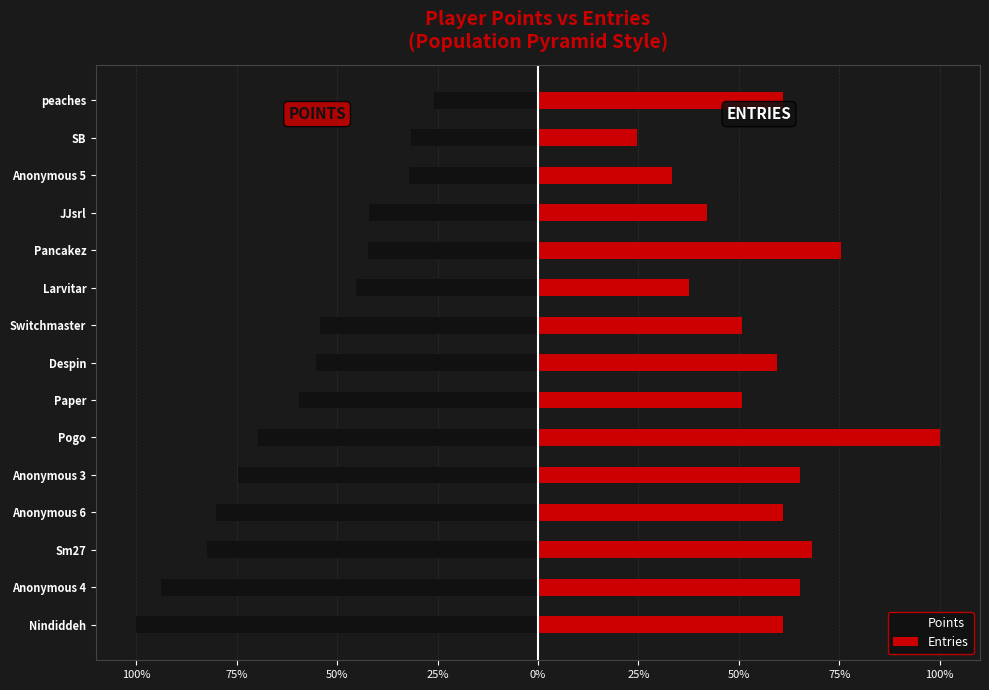

What is the total value across all series at Larvitar?

-7.5